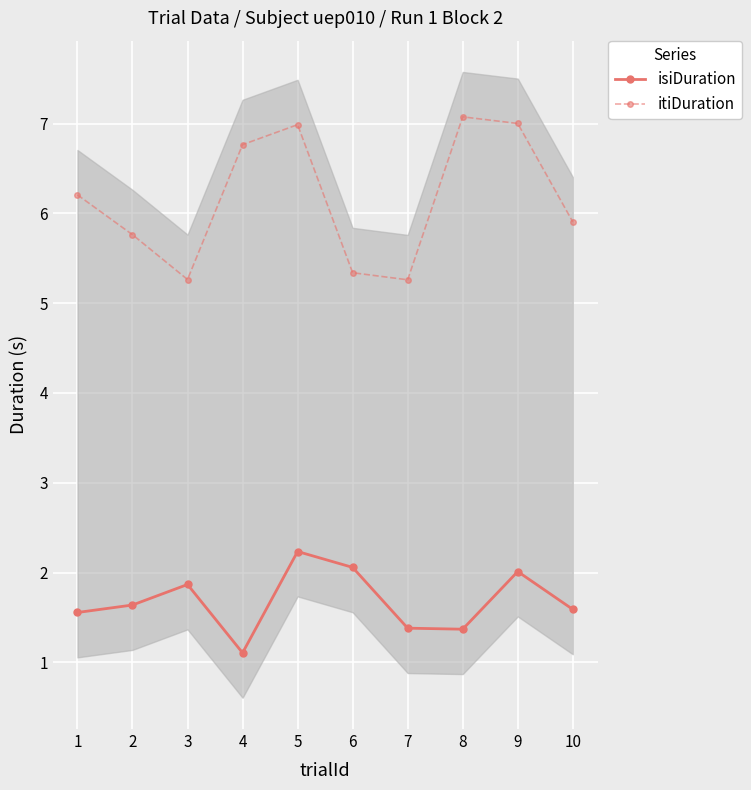

Which series changed the most between 2 and 9?

itiDuration